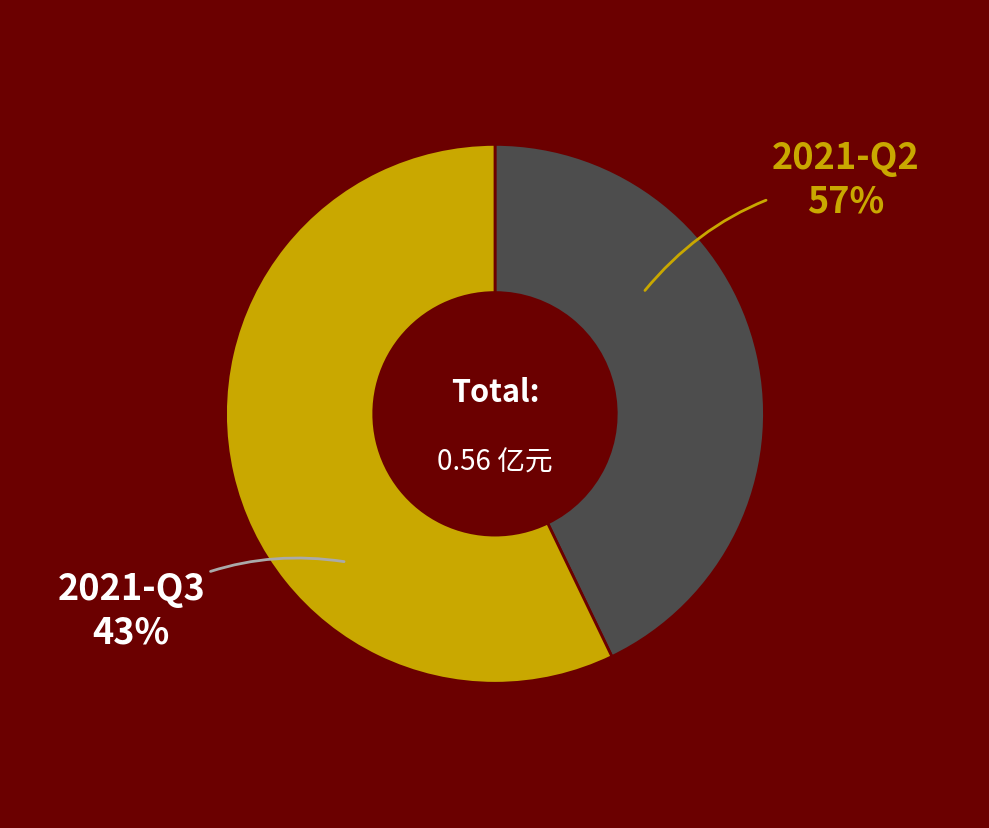

To the nearest percent, what is the average slice percentage?

50%